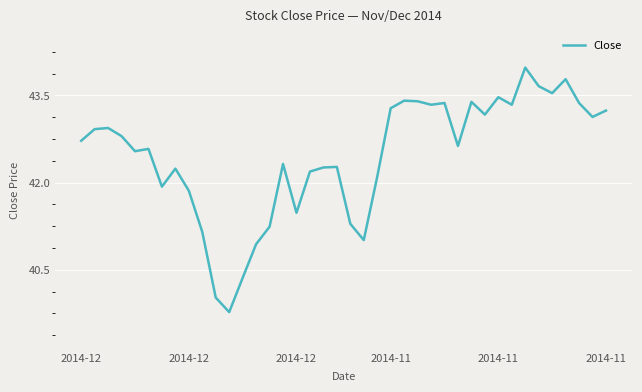

What is the minimum value shown in the chart?

39.8